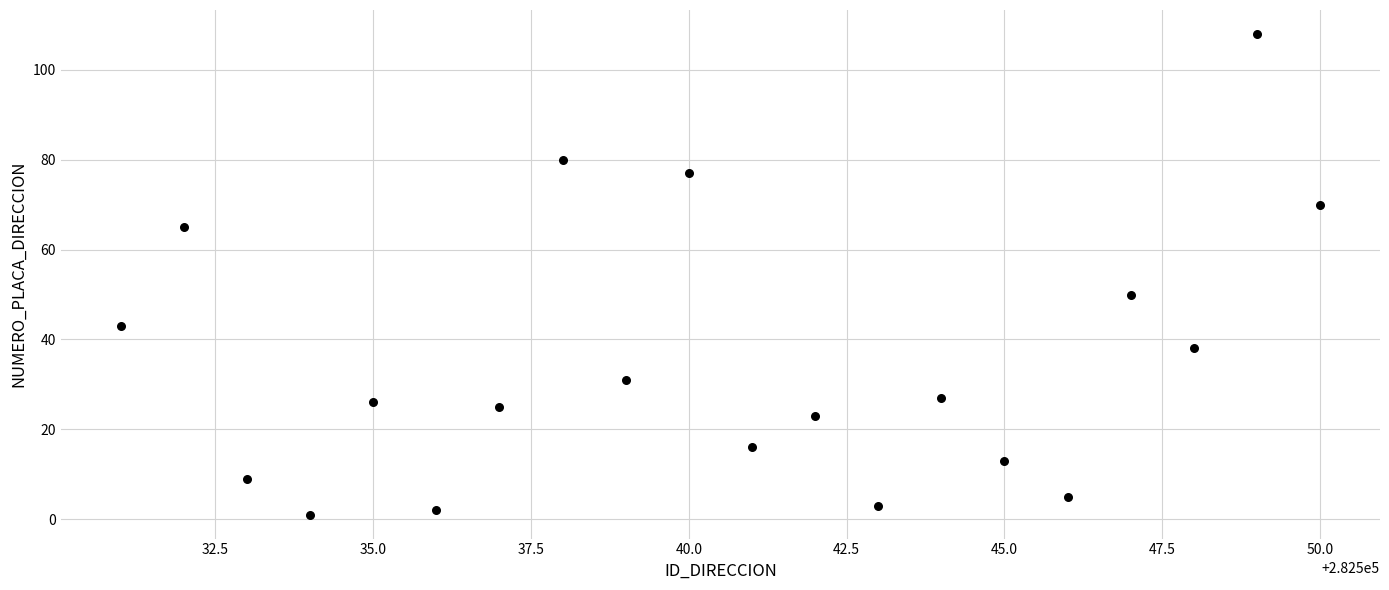

What is the range of X values (max minus min)?

19